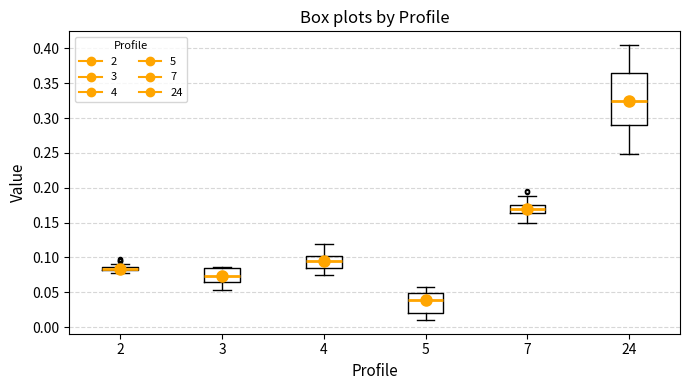

Where is the lower edge of the box at x = 3 on the y-axis? The values are not printed on the chart, so give them approximately, as read against the axis.

0.065